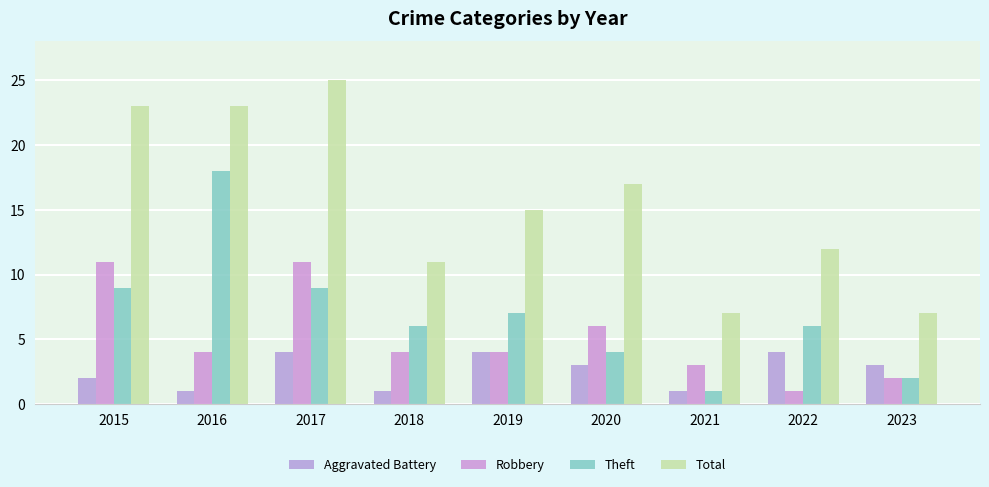

Reading left to right, what are all the values shown in this chart?

Aggravated Battery: 2015=2	2016=1	2017=4	2018=1	2019=4	2020=3	2021=1	2022=4	2023=3
Robbery: 2015=11	2016=4	2017=11	2018=4	2019=4	2020=6	2021=3	2022=1	2023=2
Theft: 2015=9	2016=18	2017=9	2018=6	2019=7	2020=4	2021=1	2022=6	2023=2
Total: 2015=23	2016=23	2017=25	2018=11	2019=15	2020=17	2021=7	2022=12	2023=7